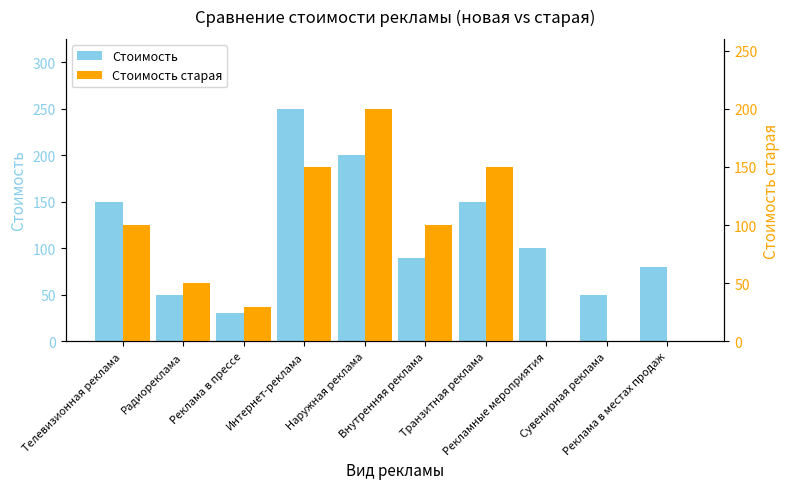

What value does the Стоимость series have at Сувенирная реклама?

50